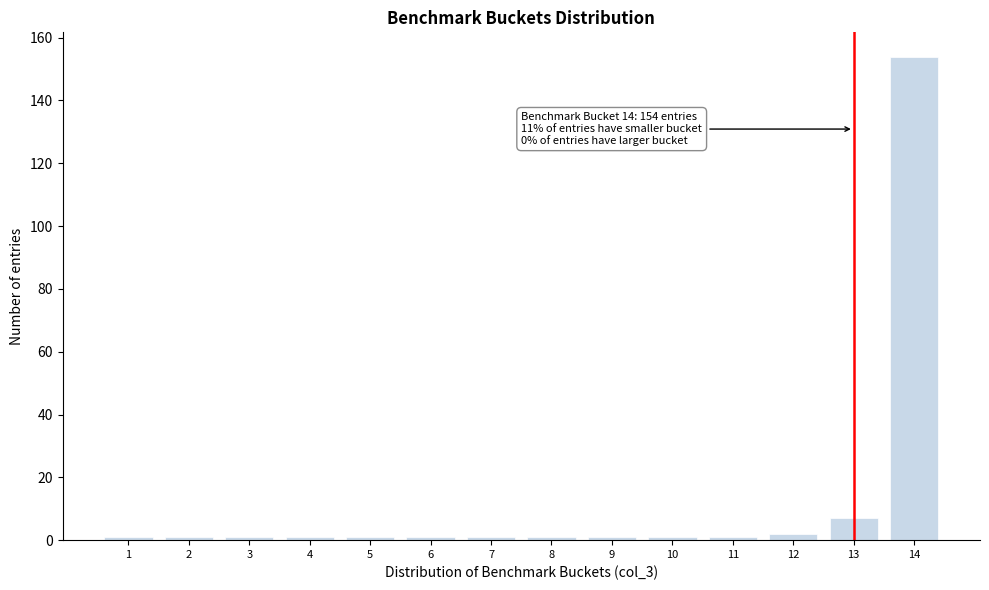

Reading left to right, list all the values displayed in this chart.

1	1	1	1	1	1	1	1	1	1	1	2	7	154